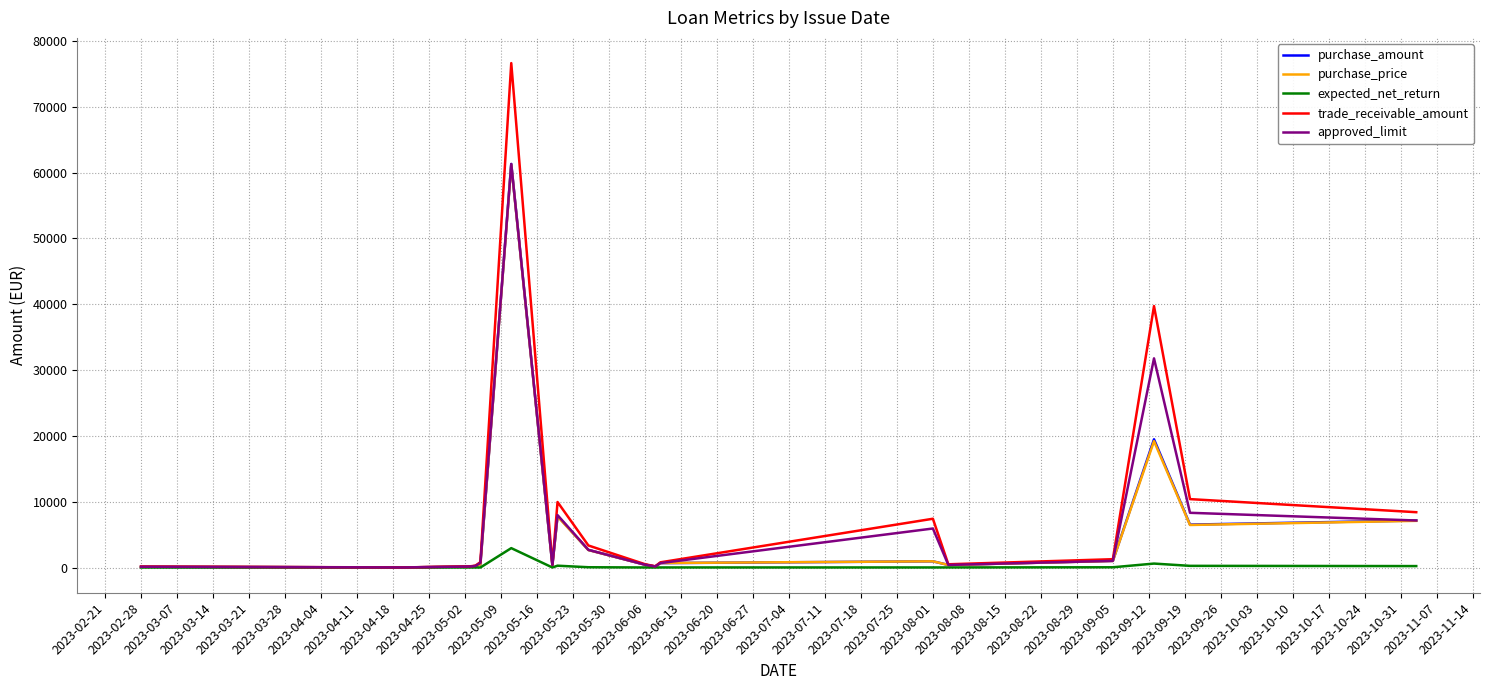

Which series has the widest spread of values?

trade_receivable_amount